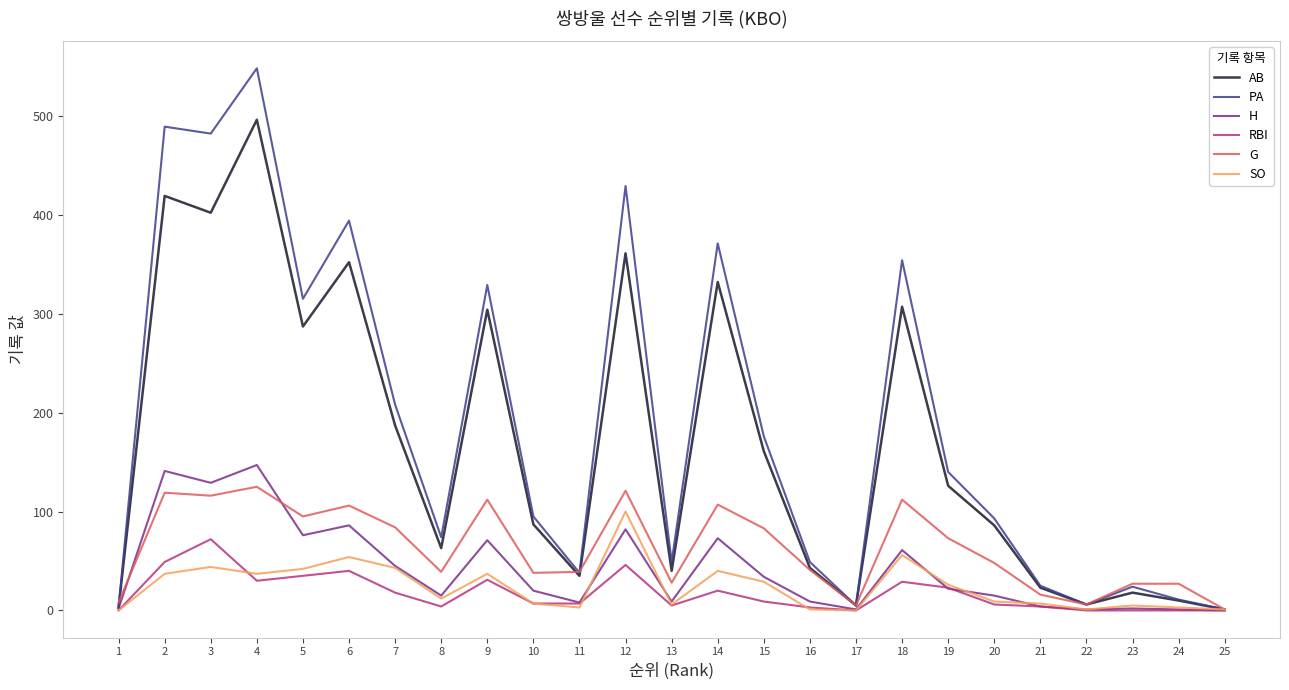

Which series changed the most between 7 and 25?

PA